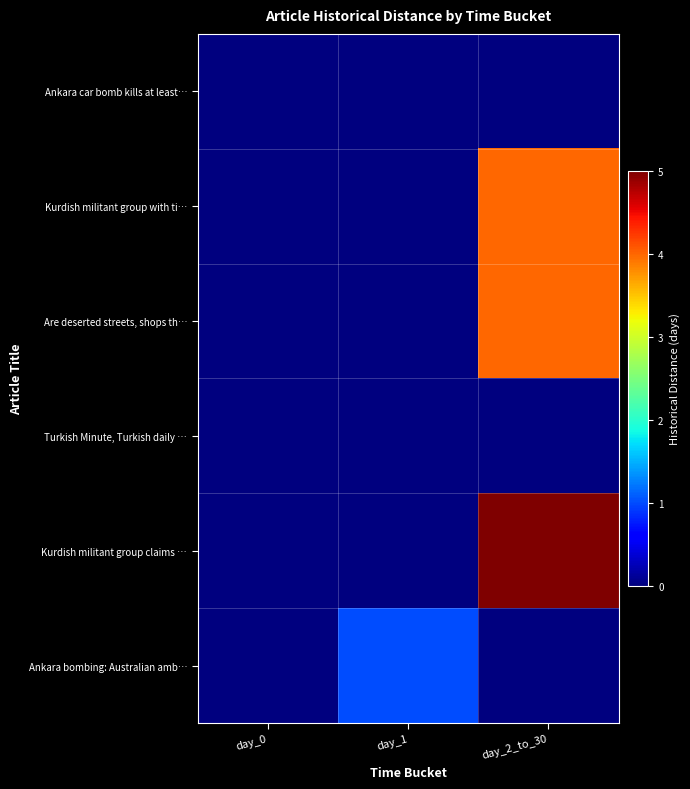

How many series are shown in this chart?

6